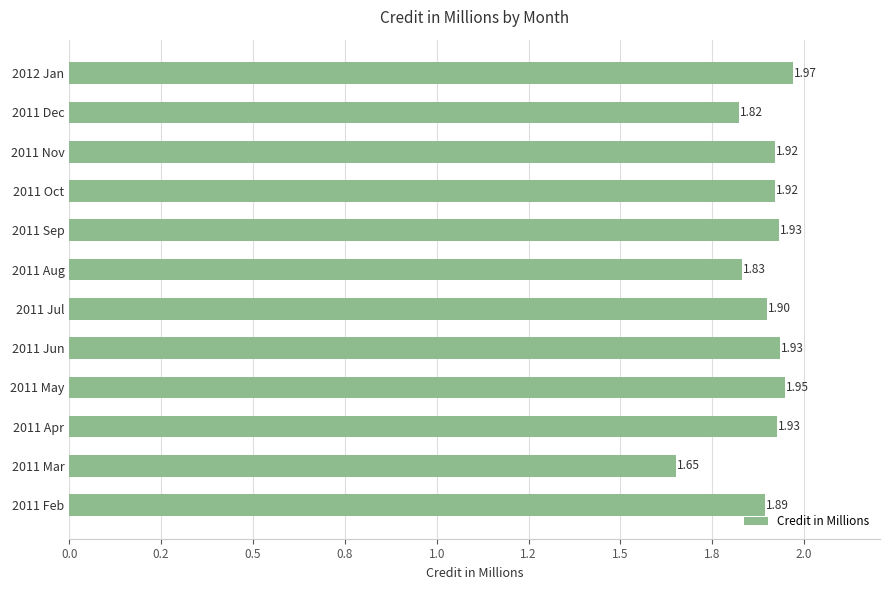

Where is the data nearest to the value 1?

2011 Mar